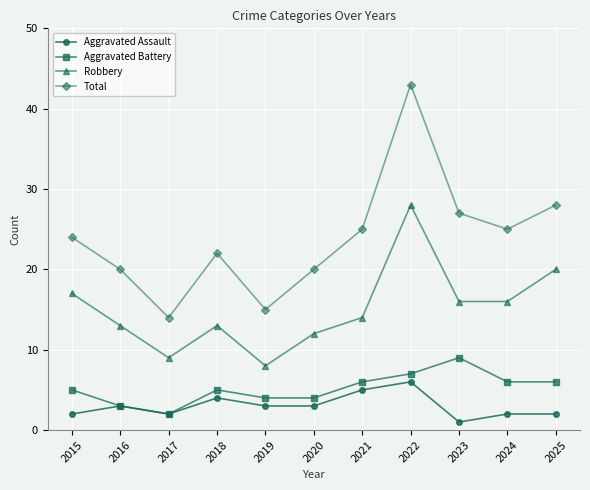

What is the difference between the maximum and minimum values in the Total series?

29